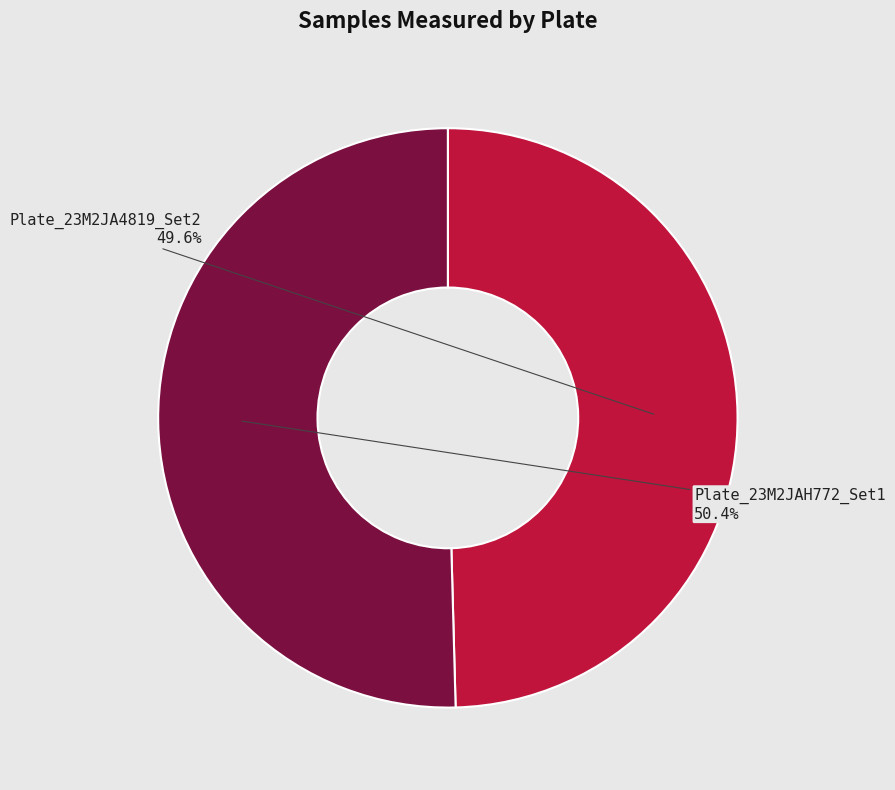

Rank the categories by value from highest to lowest.

Plate_23M2JAH772_Set1, Plate_23M2JA4819_Set2